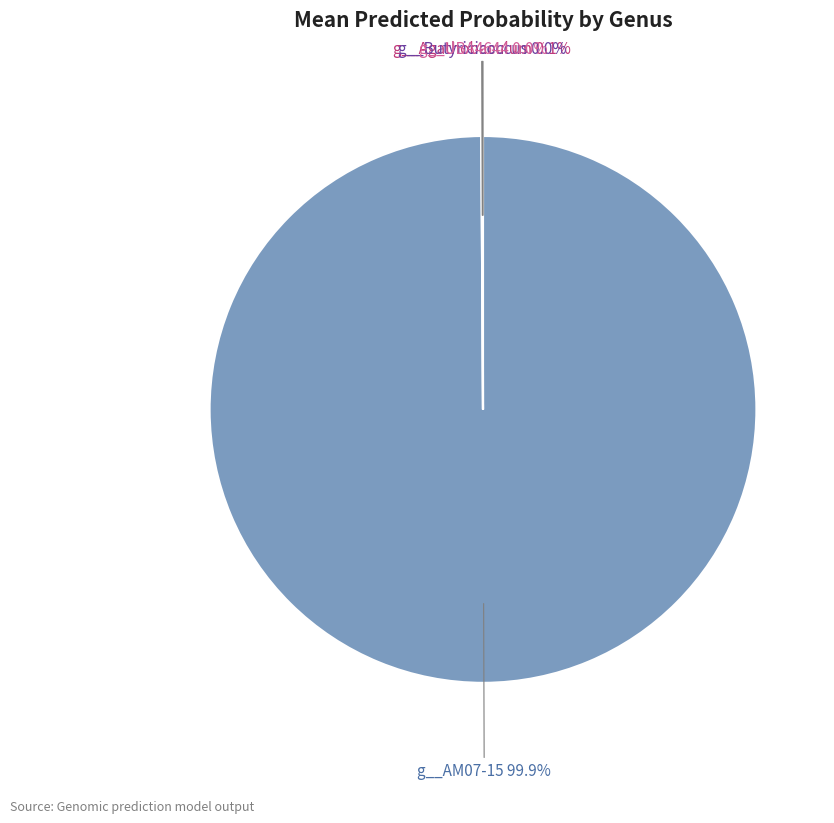

Which category has the biggest portion of the pie?

g__AM07-15